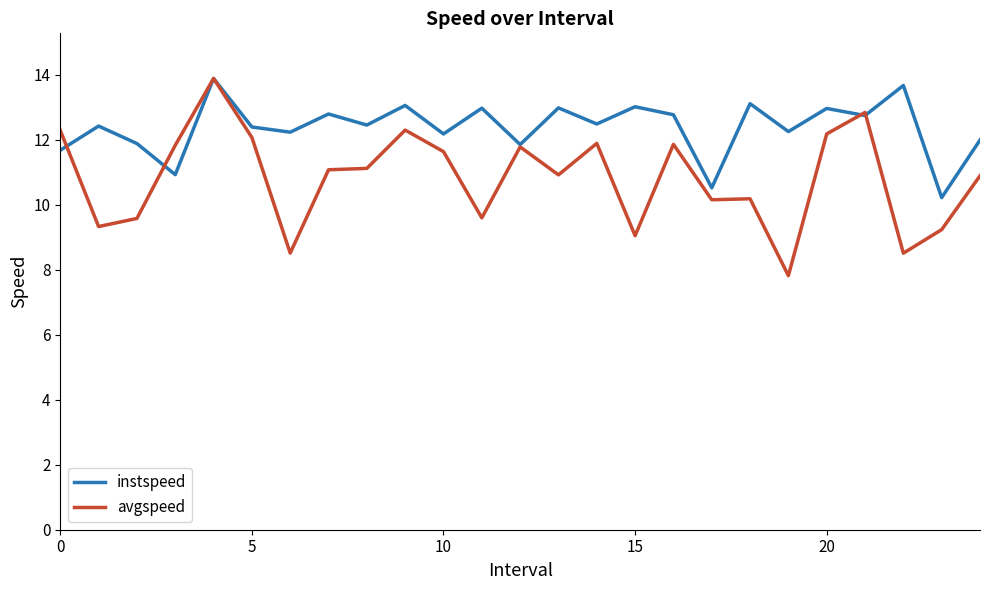

True or false: avgspeed and instspeed intersect in this chart.

True